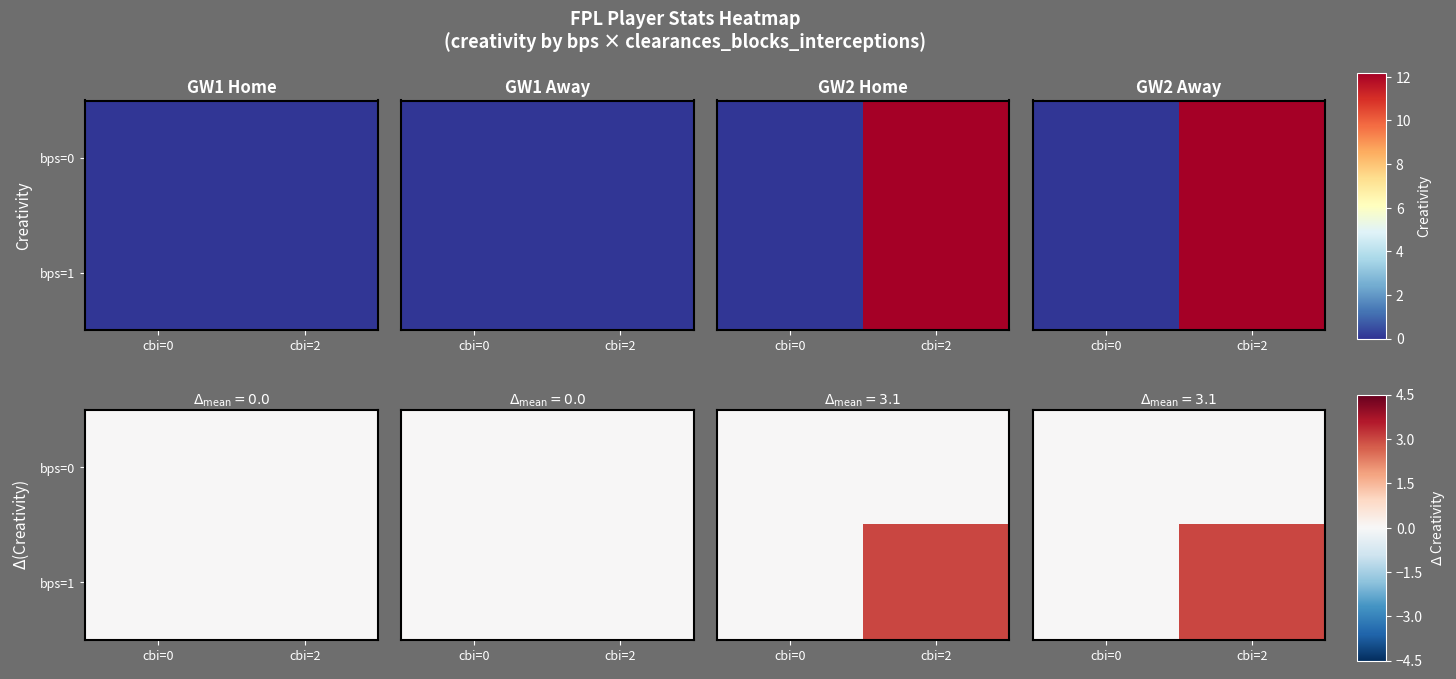

Rank the categories by bps=1 value from lowest to highest.

cbi=0, cbi=2